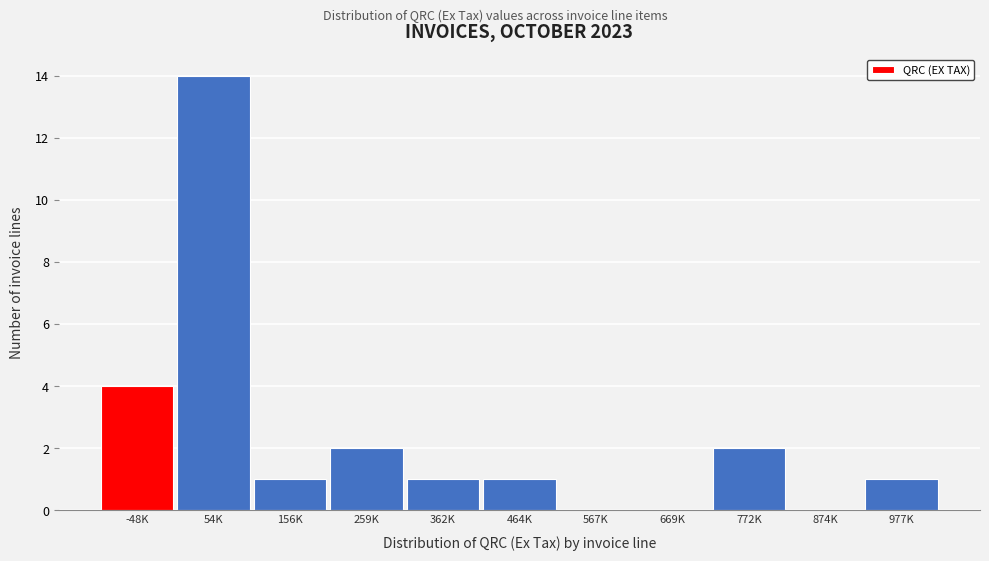

Reading left to right, transcribe all the data shown in this chart.

-48K=4	54K=14	156K=1	259K=2	362K=1	464K=1	567K=0	669K=0	772K=2	874K=0	977K=1